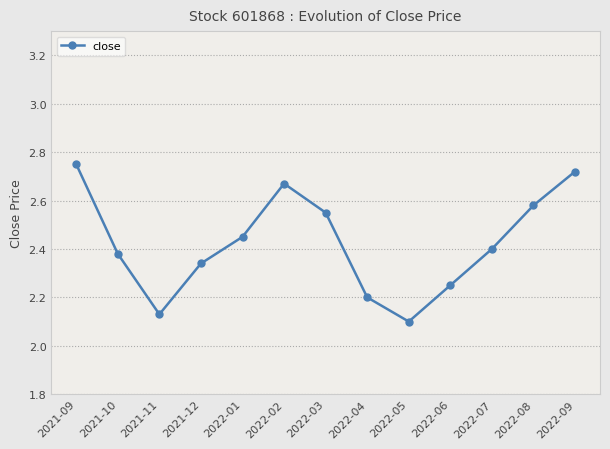

What is the difference between the values at 2022-05 and 2022-02?

0.6